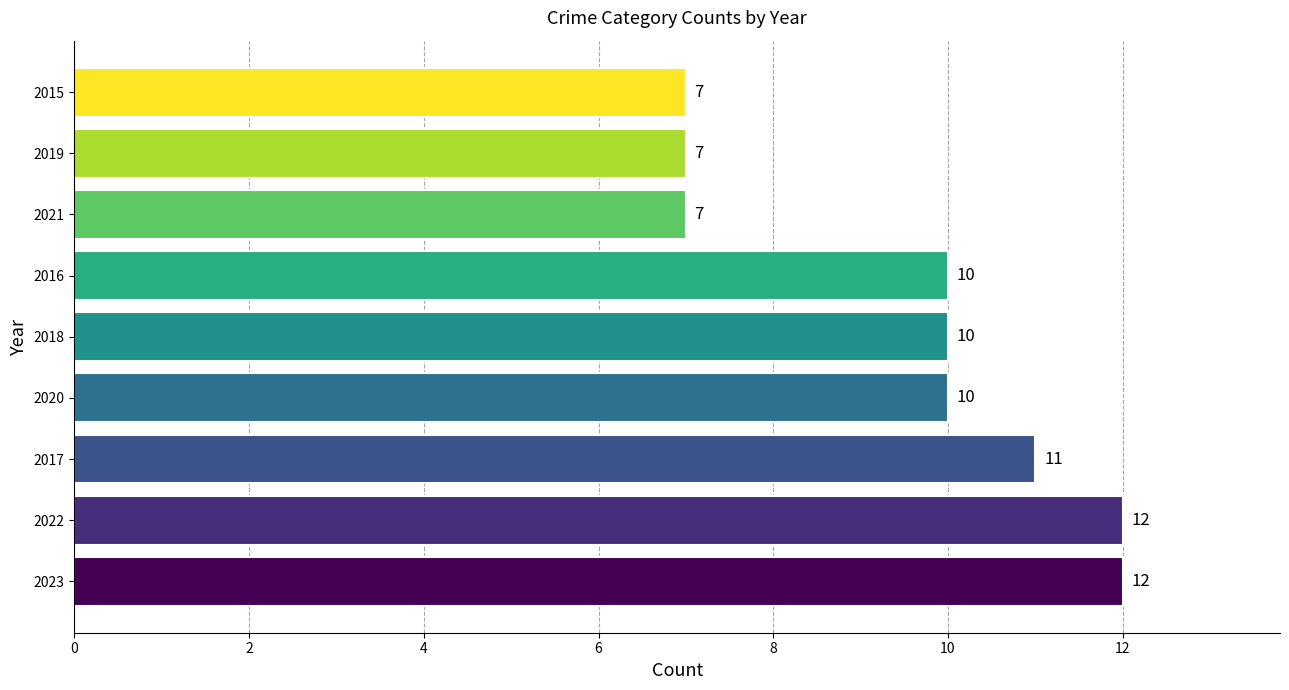

Reading top to bottom, transcribe all the data shown in this chart.

2015=7	2019=7	2021=7	2016=10	2018=10	2020=10	2017=11	2022=12	2023=12